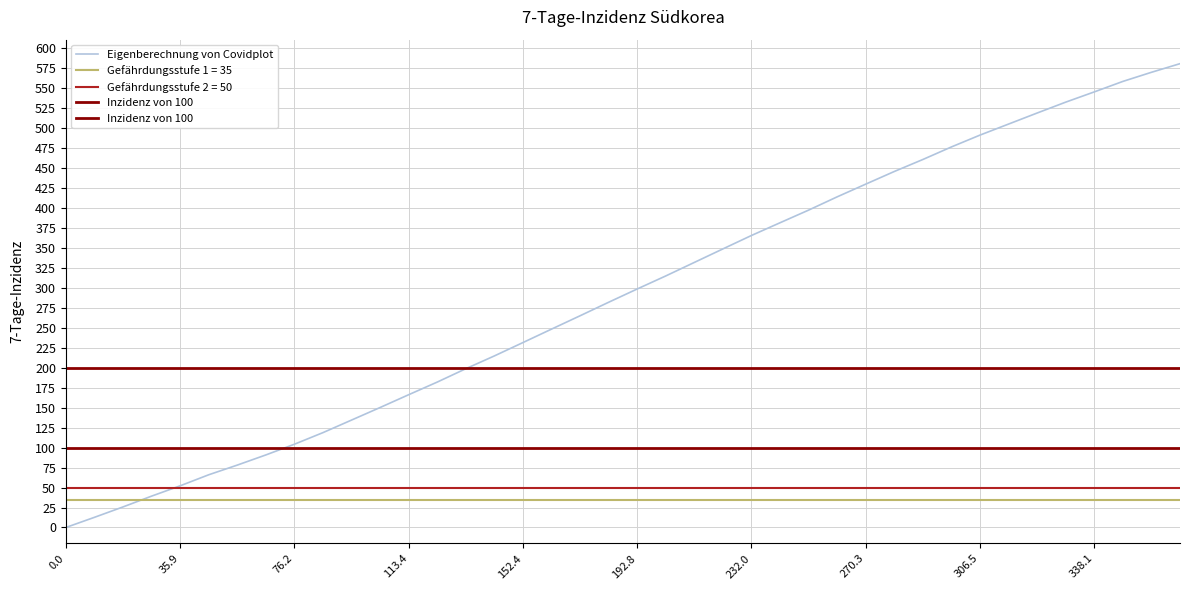

The chart shows a value of 25.7 at 17.6. True or false?

True